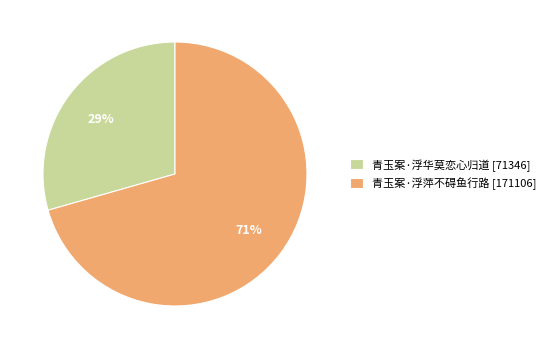

Does 青玉案·浮华莫恋心归道 represent more than half of the total?

No